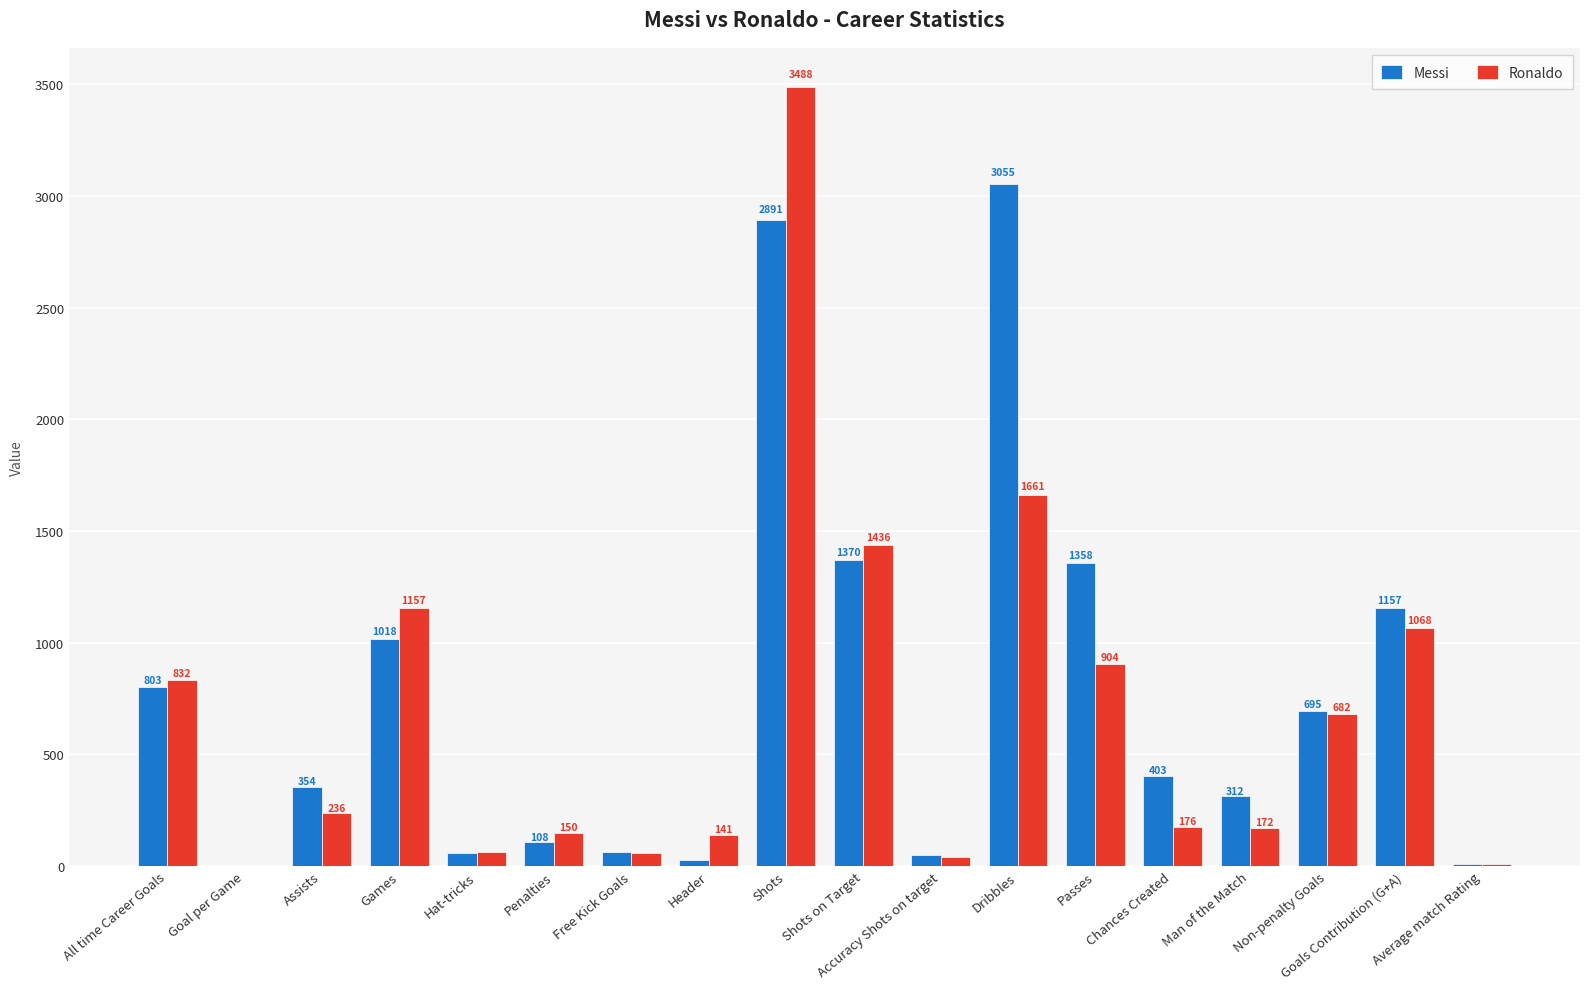

Which series changed the most between Man of the Match and Goals Contribution (G+A)?

Ronaldo